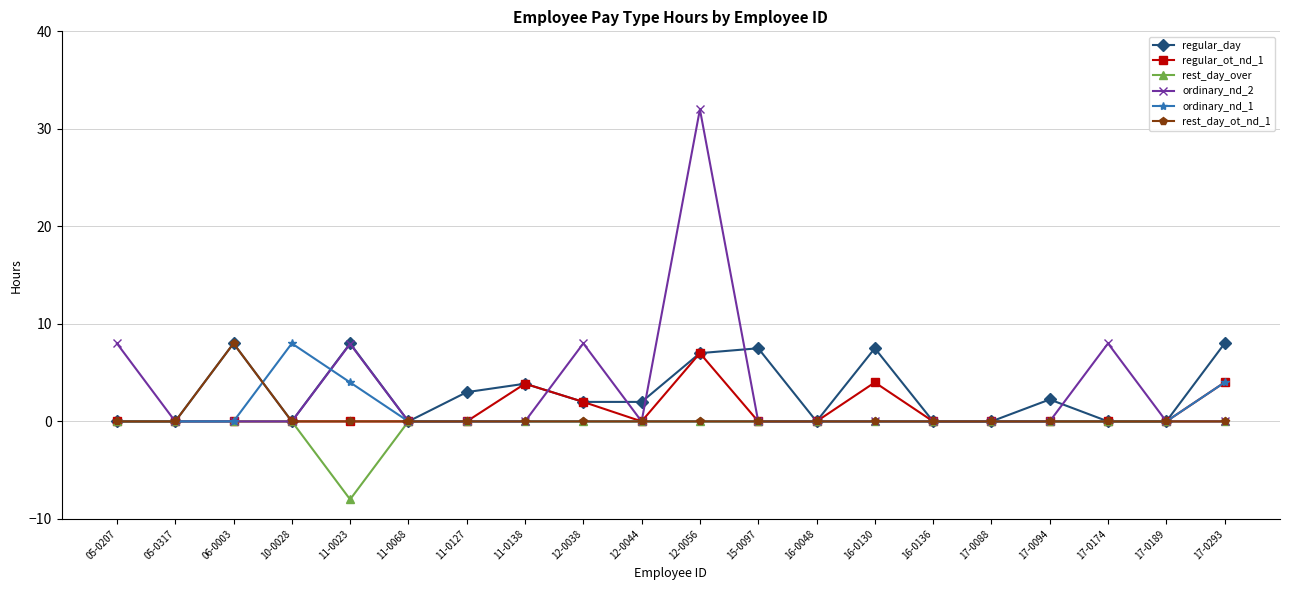

What is the difference between the highest and lowest values at 12-0044?

2.0